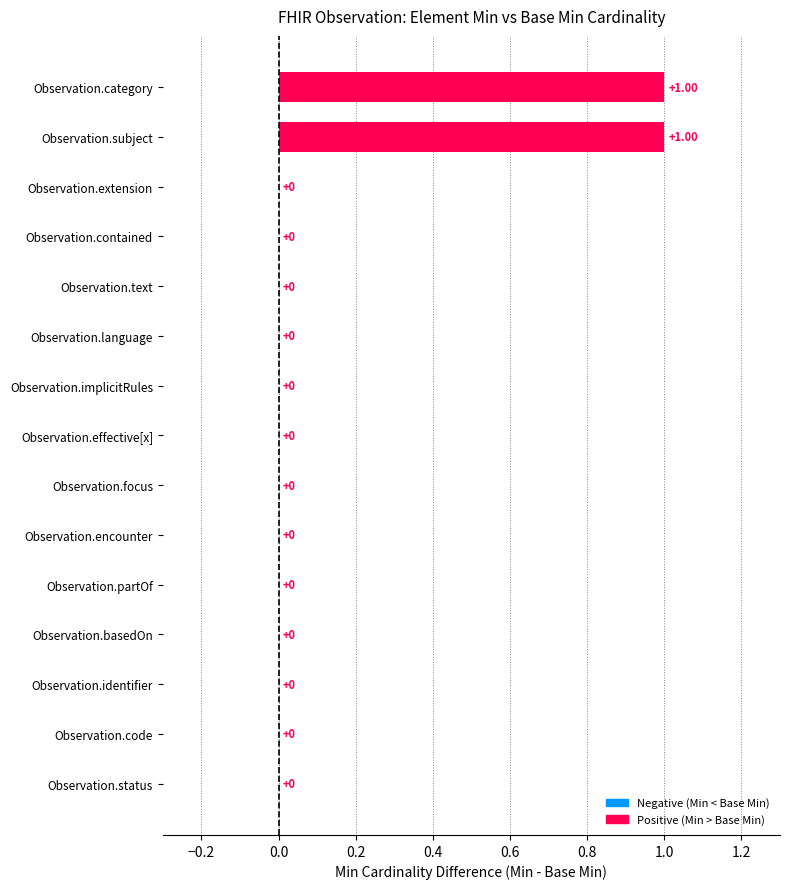

What is the change in value from Observation.effective[x] to Observation.subject?

+1